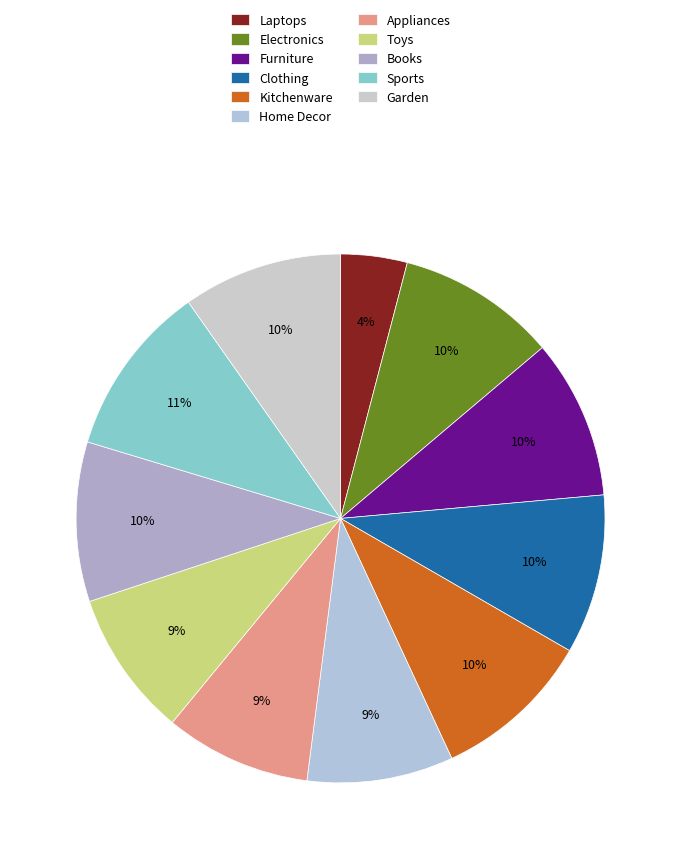

What portion of the pie excludes Appliances?

91.1%